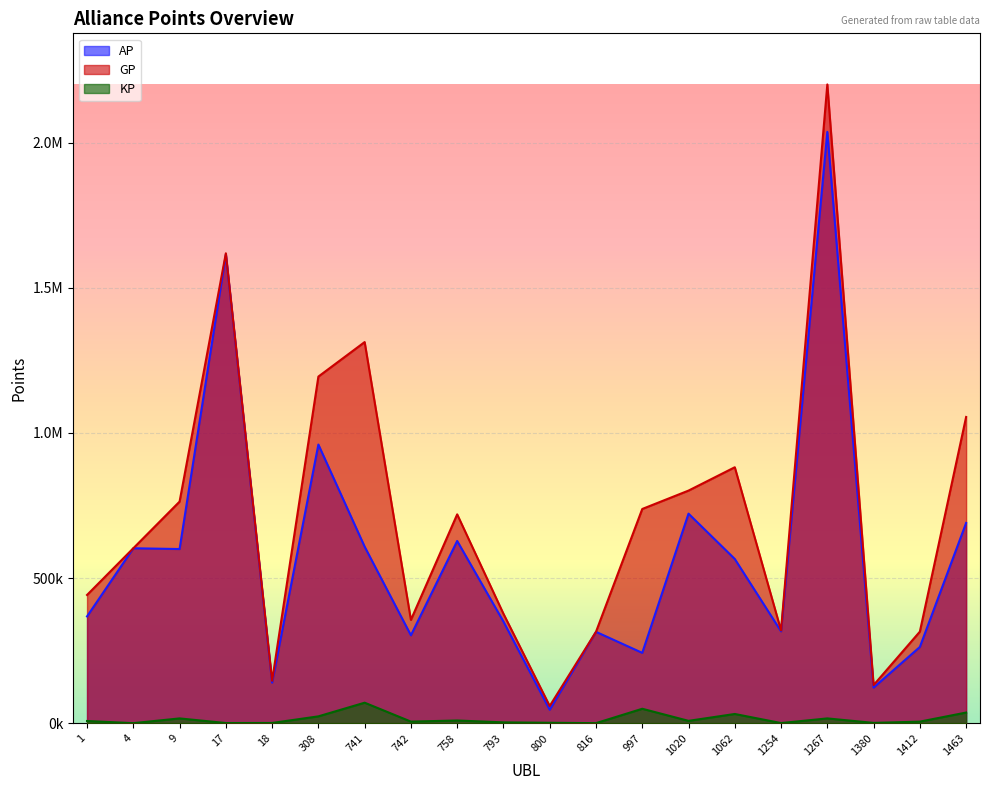

What is the sum of the KP values at 816 and 758?

9169.4